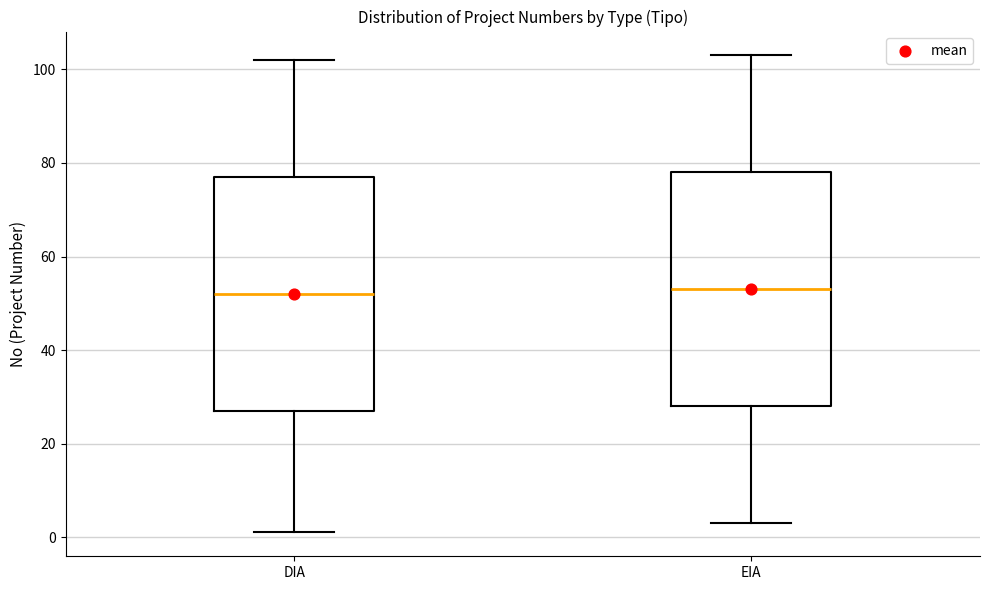

Reading left to right, transcribe this box plot: for each box, give where its median line is, the range the box spans, and where its two whiskers end, as read against the y-axis. The values are not printed on the chart, so give them approximately, as read against the axis.

DIA: median 52, box 28 to 78, whiskers 2 to 102
EIA: median 54, box 28 to 78, whiskers 4 to 104